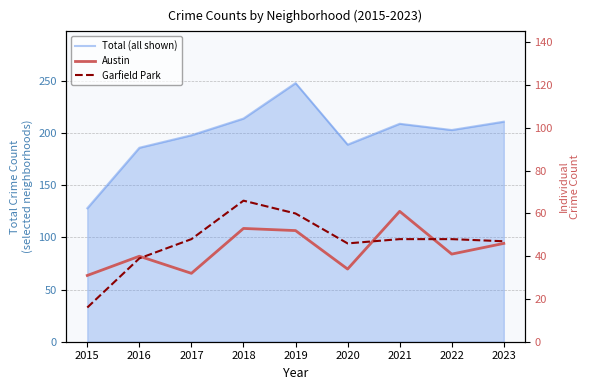

Which has a higher value, 2019 or 2017?

2019